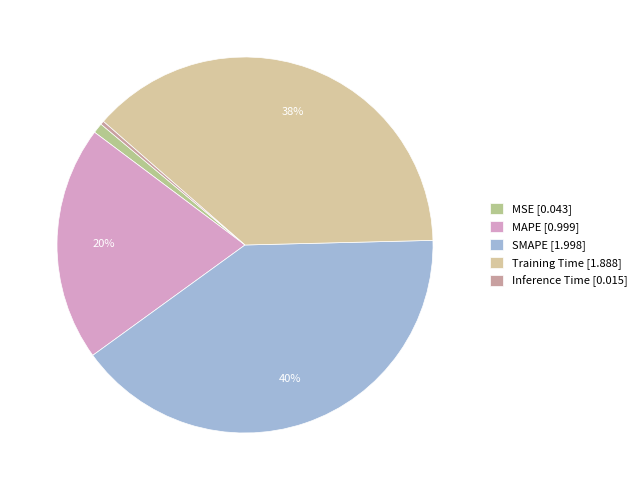

How many slices are in this pie chart?

5